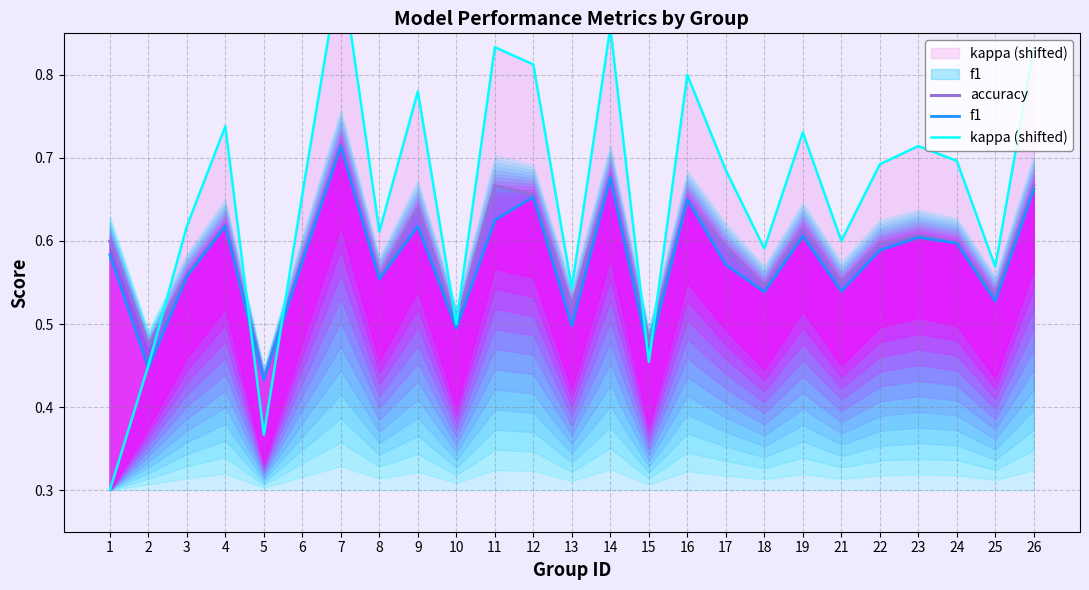

What is the approximate value of accuracy at 15?

0.5